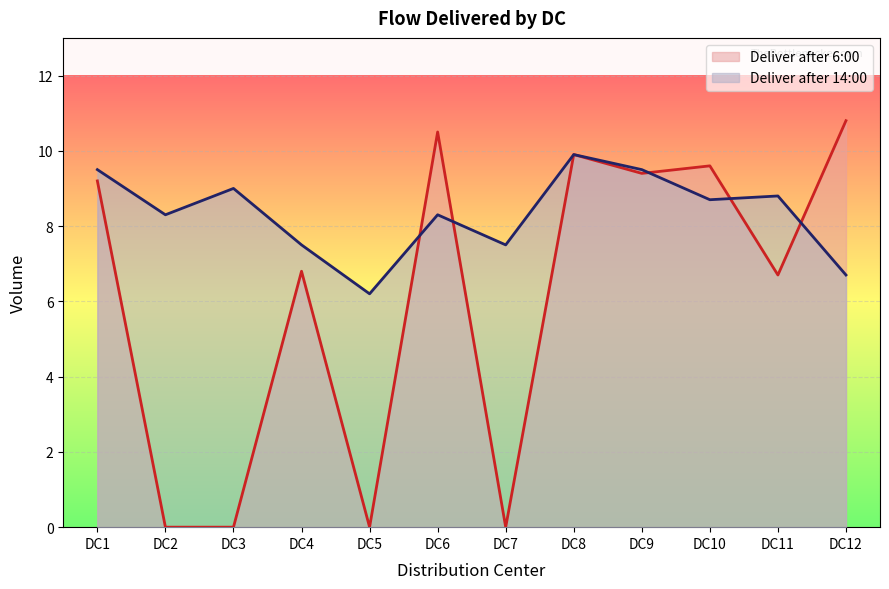

In Deliver after 6:00, how many points are higher than both neighbors (excluding endpoints)?

4